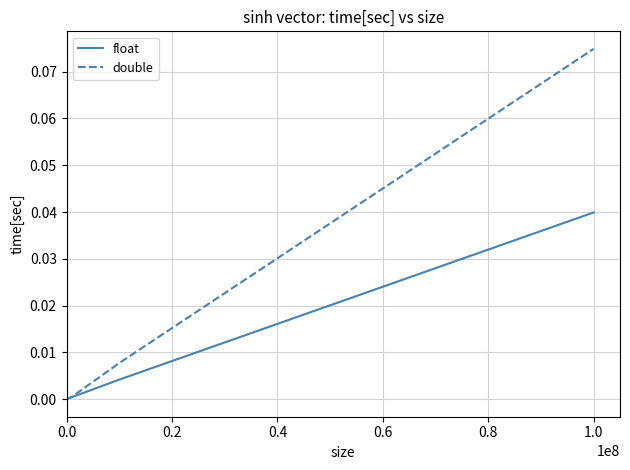

Which series has the largest total across all categories?

double